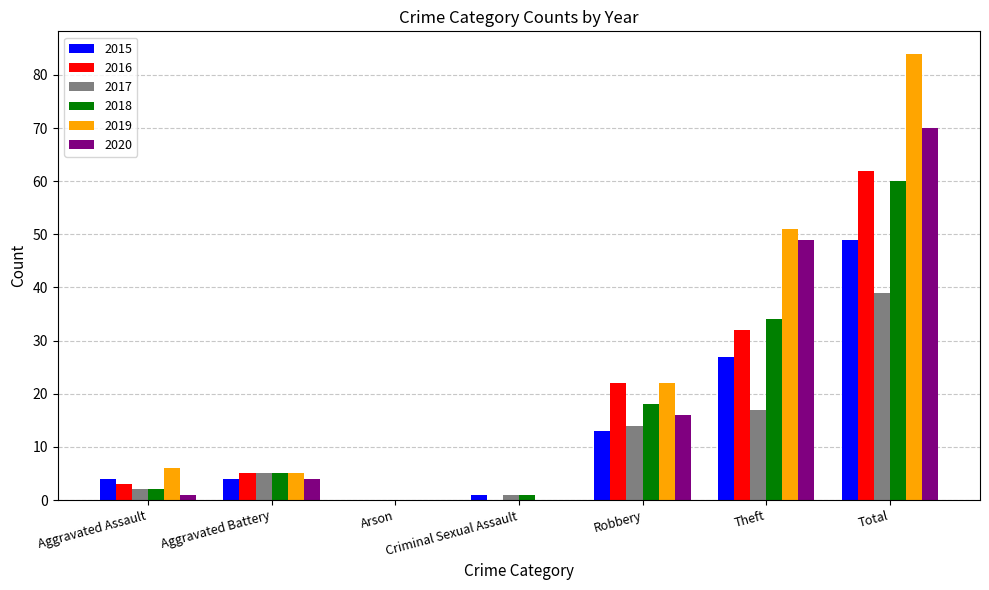

The value of 2015 at Total is 49. True or false?

True